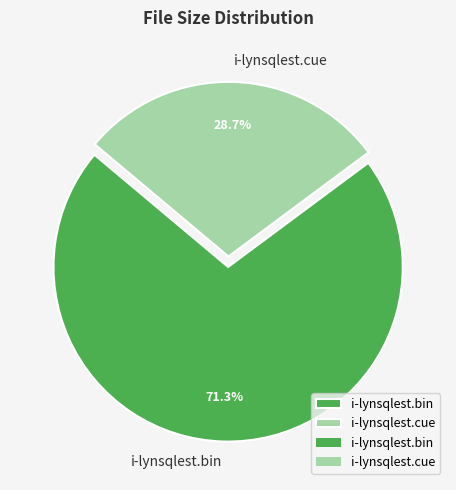

To the nearest percent, what portion does i-lynsqlest.cue represent?

29%